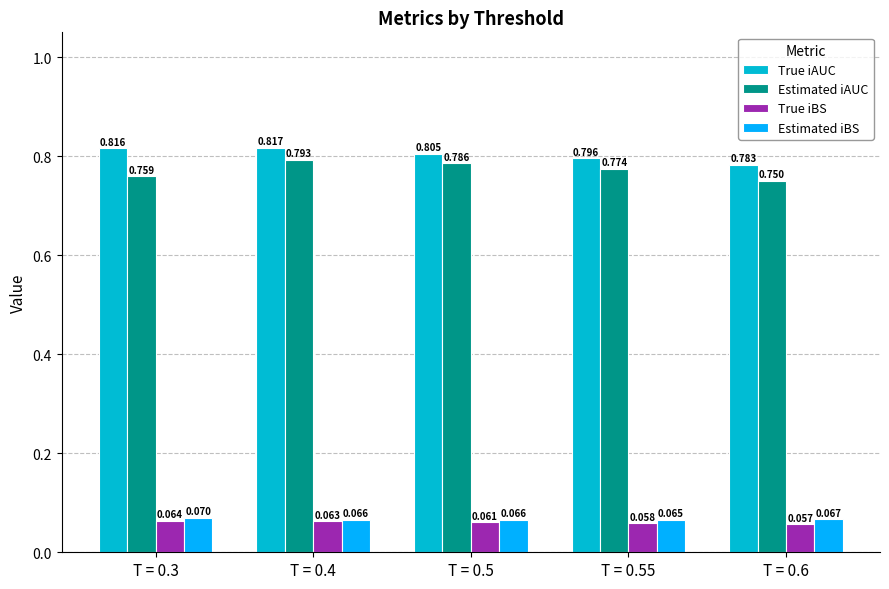

Count the number of data series in this chart.

4